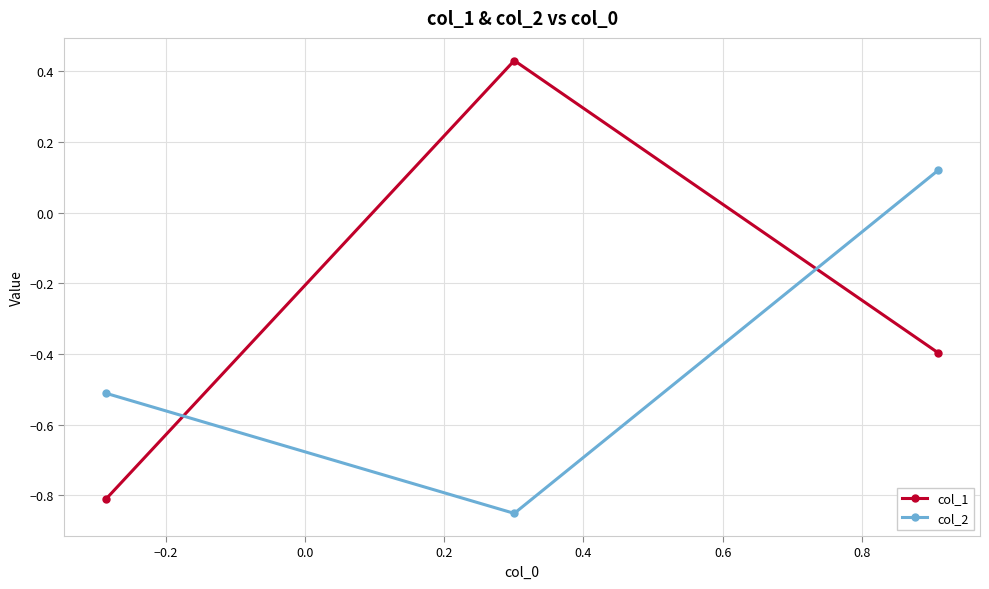

Rank the series by their average value, from lowest to highest.

col_2, col_1